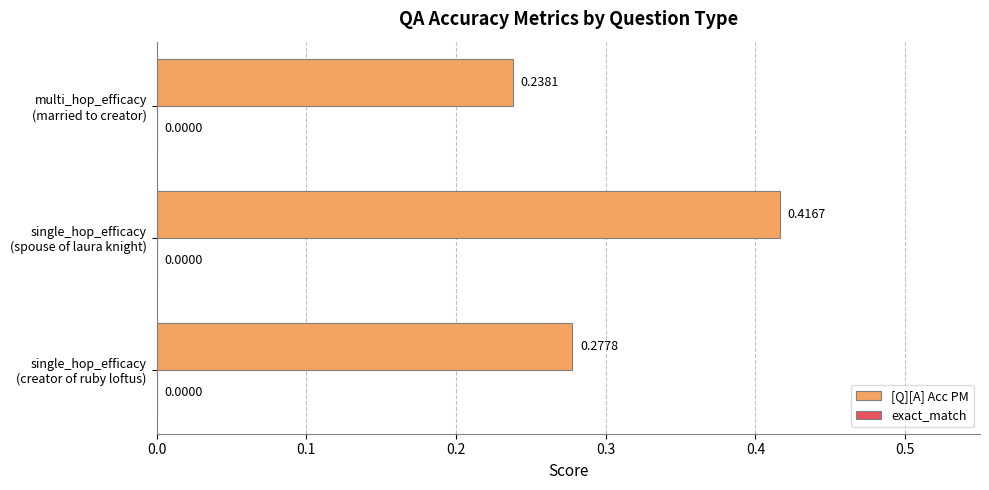

What is the sum of all values?

0.9